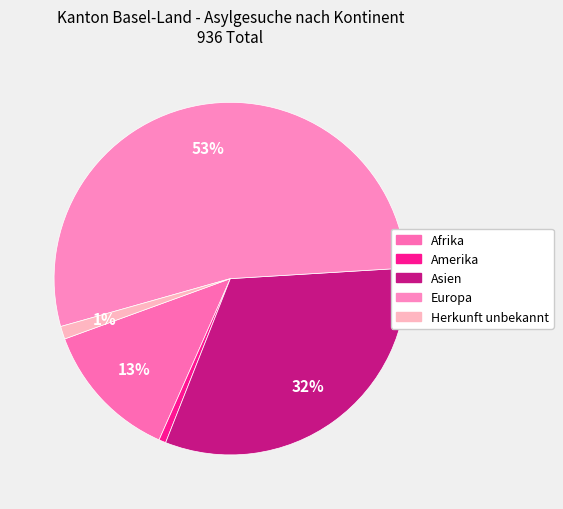

To the nearest percent, what is the average slice percentage?

20%